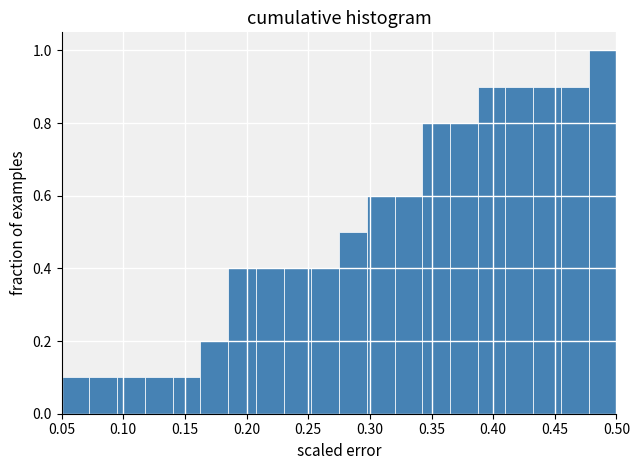

Which range on the x-axis has the tallest bar?

0.480 to 0.500